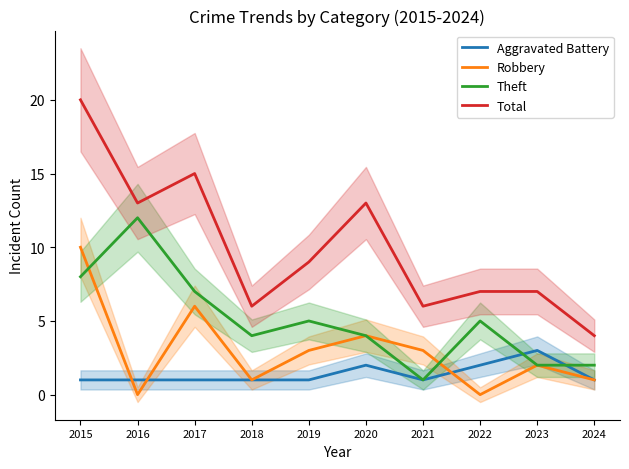

List the labels in order of Robbery value, smallest first.

2016, 2022, 2018, 2024, 2023, 2019, 2021, 2020, 2017, 2015